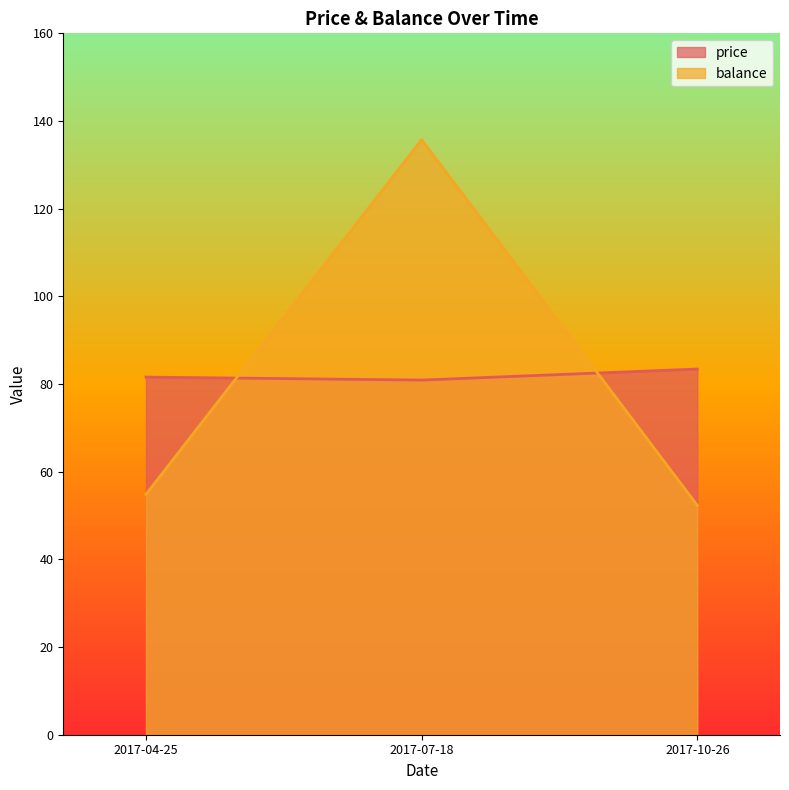

Rank the series by their maximum value, from highest to lowest.

balance, price